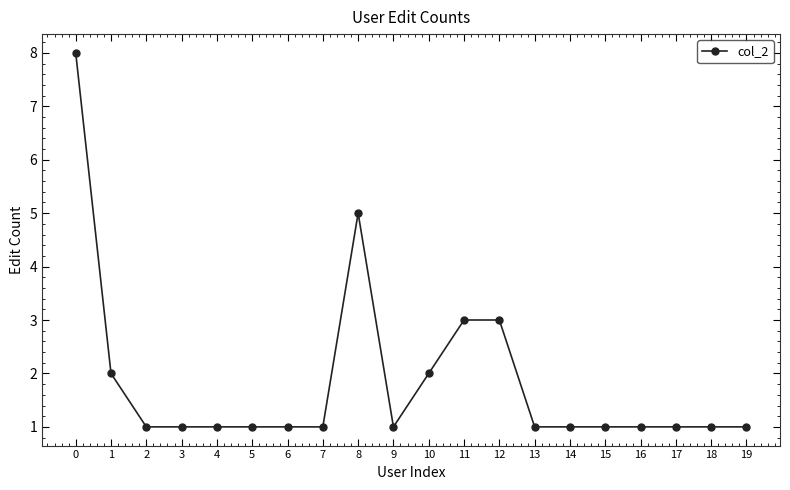

True or false: the data has more than 0 interior local peaks.

True